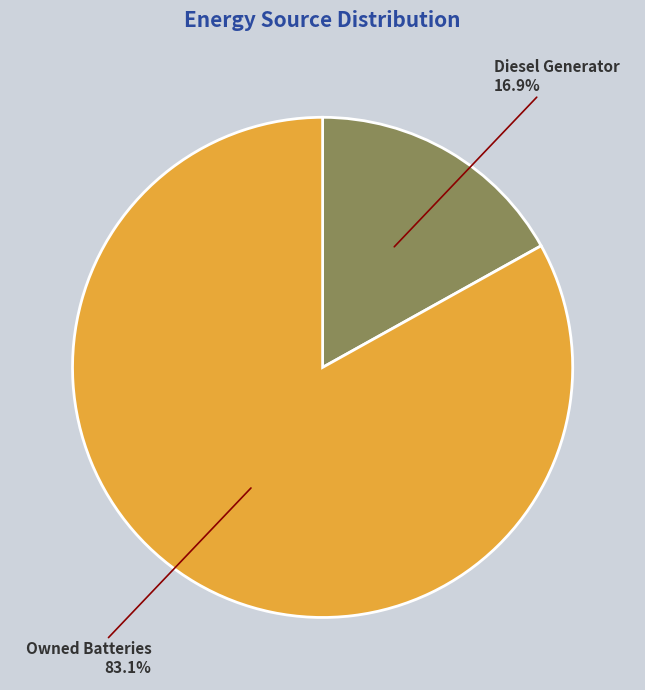

Is there any slice that represents more than half of the pie?

Yes